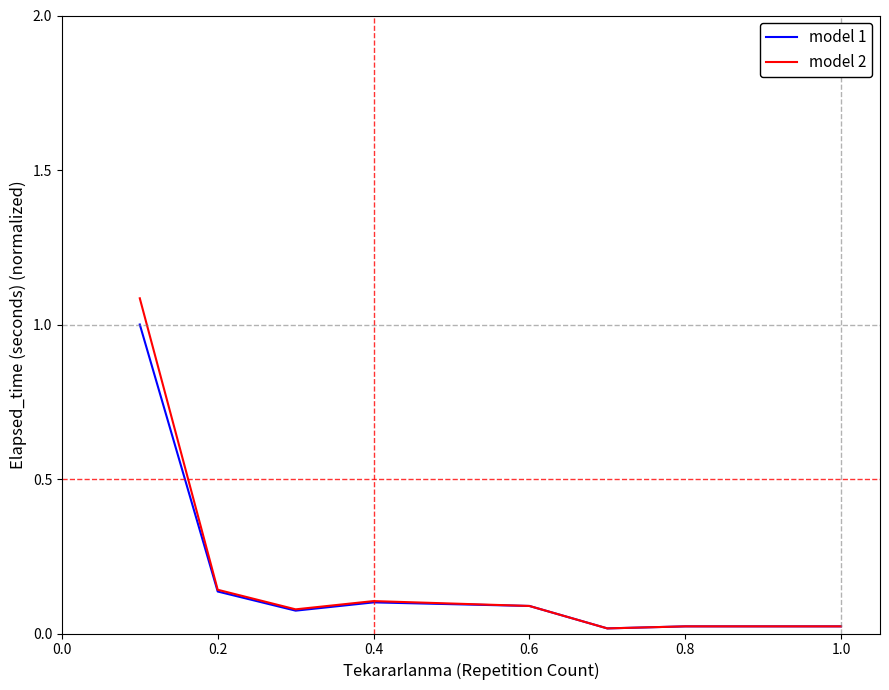

What is the highest value of the model 1 series?

1.0